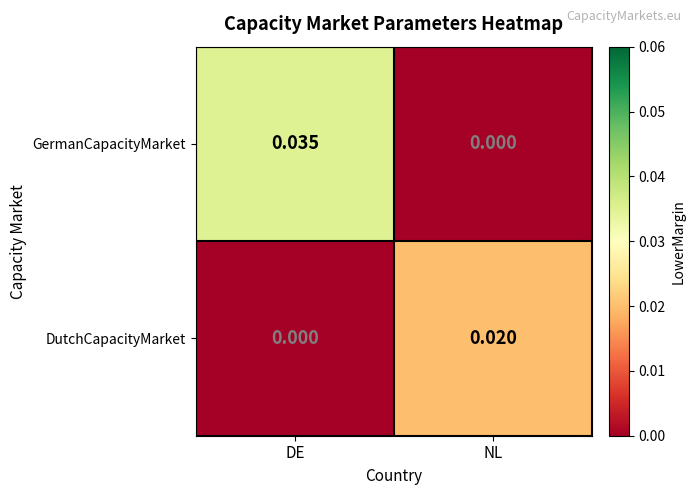

Where is DutchCapacityMarket nearest to the value 0?

DE